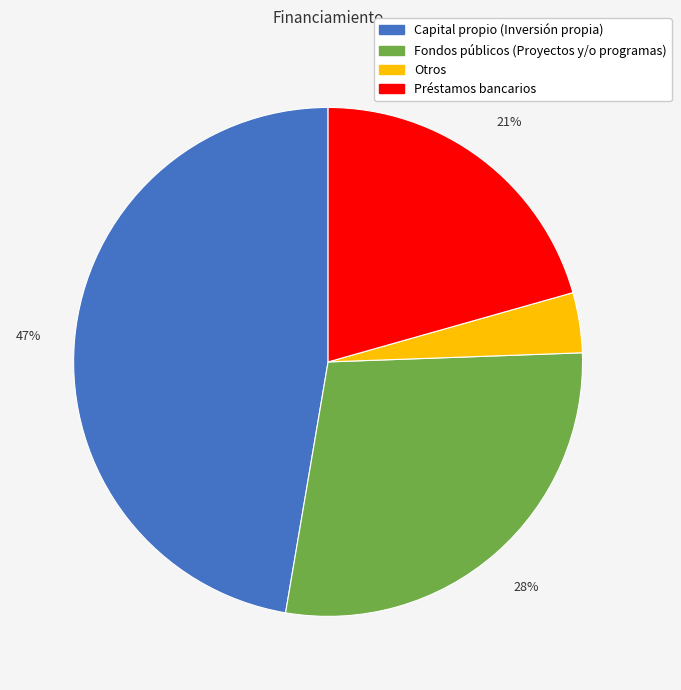

How many slices are in this pie chart?

4